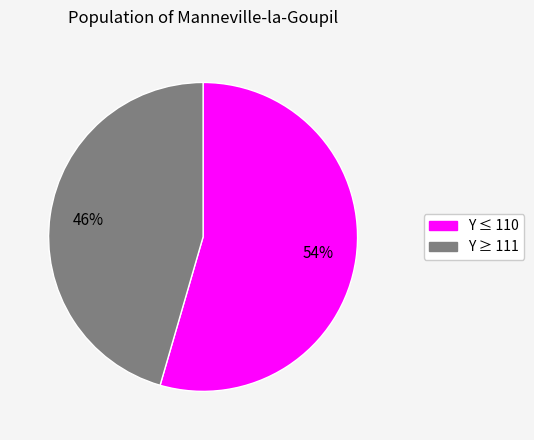

Is there any slice that represents more than half of the pie?

Yes